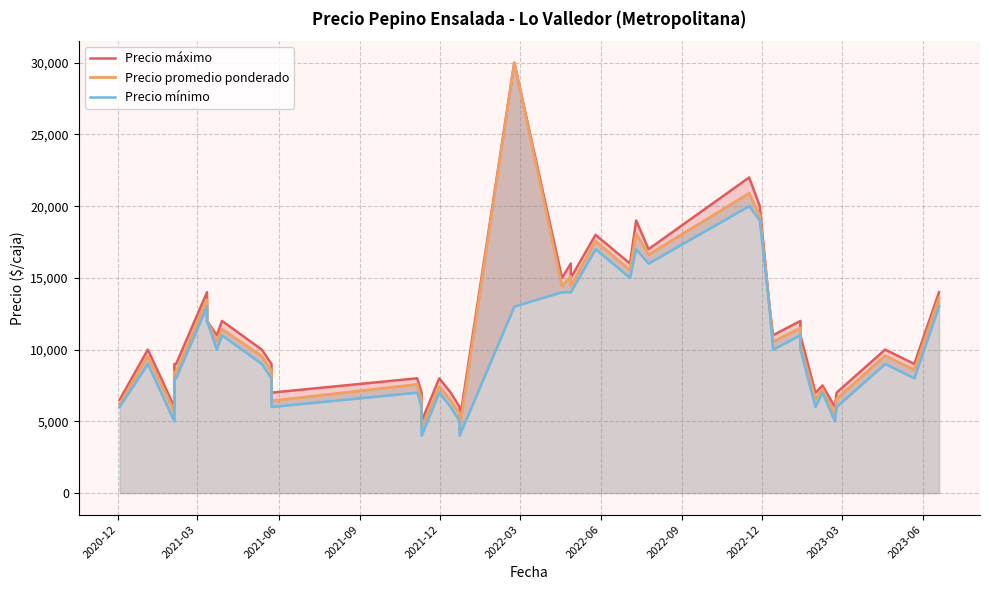

Rank the series at 2023-06 from highest to lowest value.

Precio máximo, Precio promedio ponderado, Precio mínimo